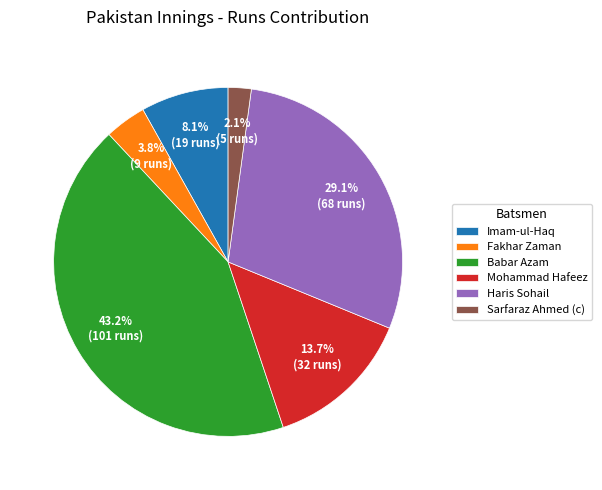

True or false: Mohammad Hafeez accounts for 26% of the total.

False